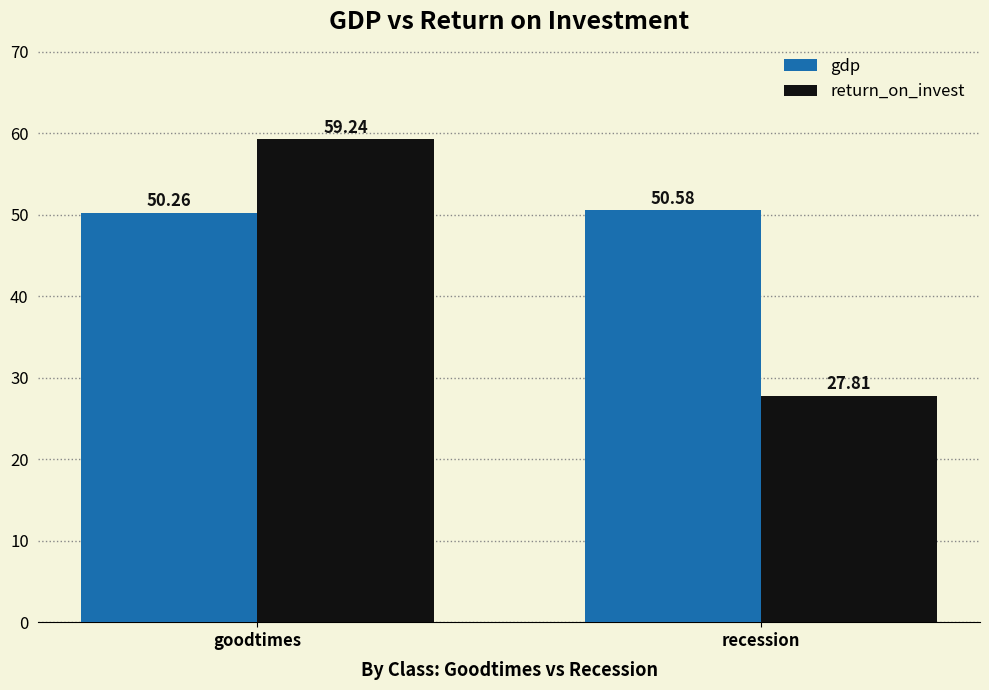

Which series has the widest spread of values?

return_on_invest